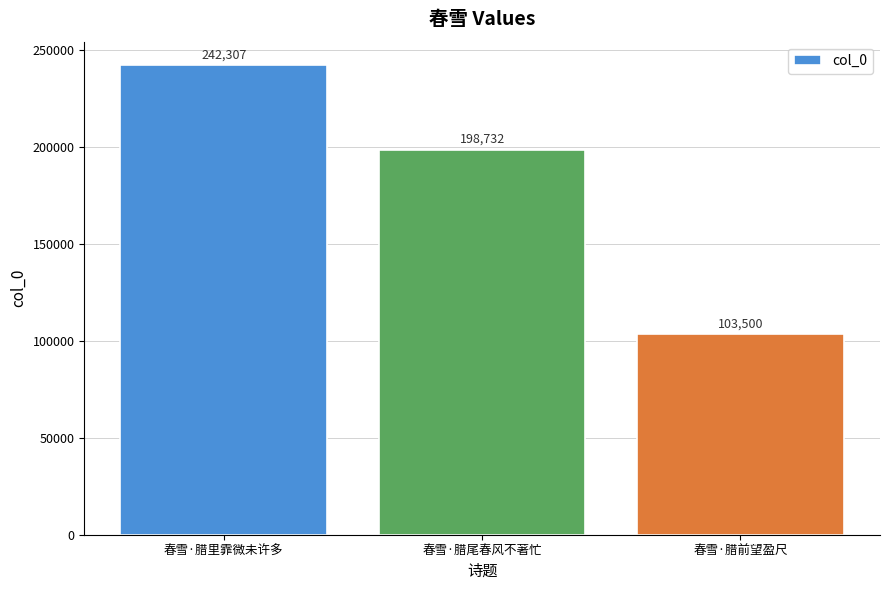

The value at 春雪·腊尾春风不著忙 is 198732. True or false?

True